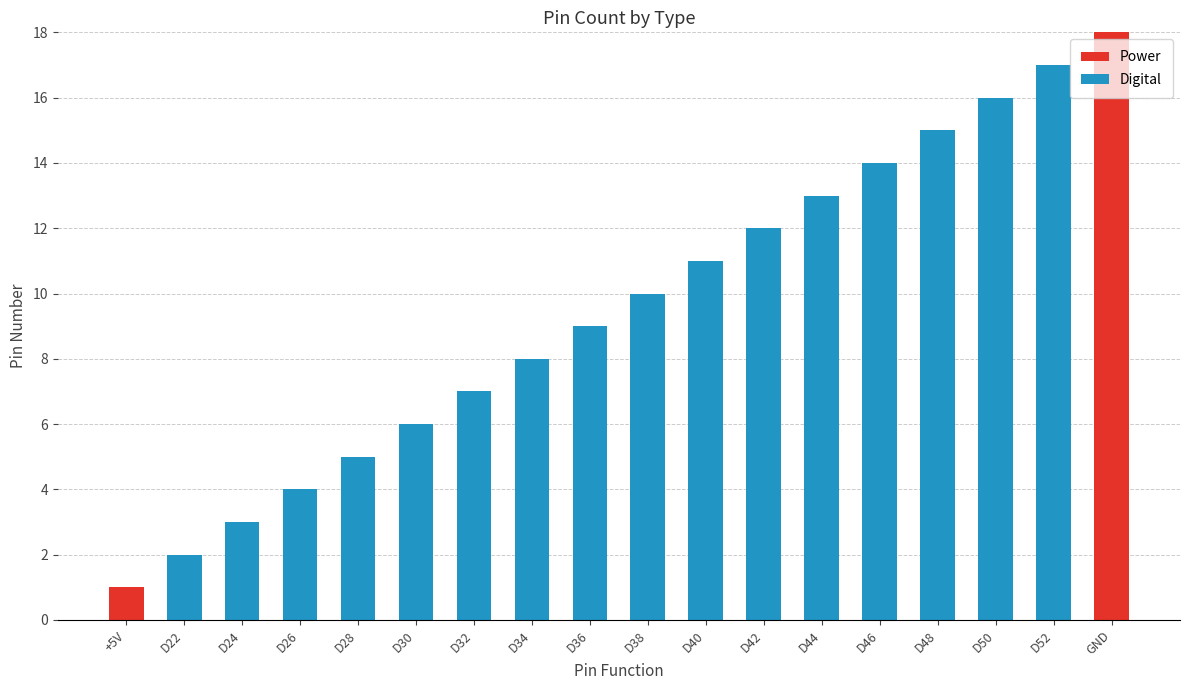

How many distinct data groups are displayed?

2